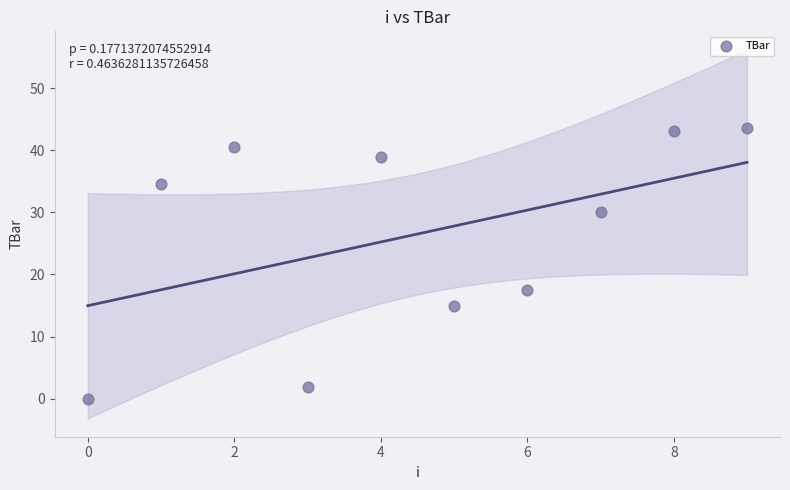

What is the average Y value?

26.5